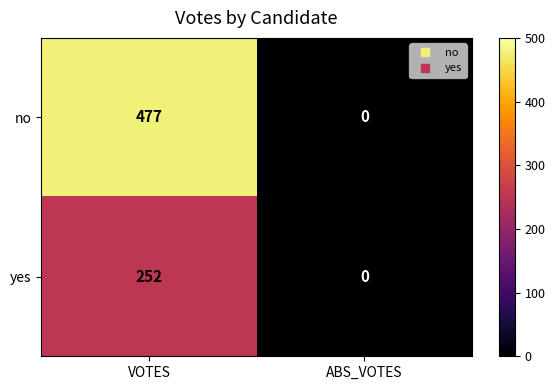

Which category has the lowest value across all series?

ABS_VOTES